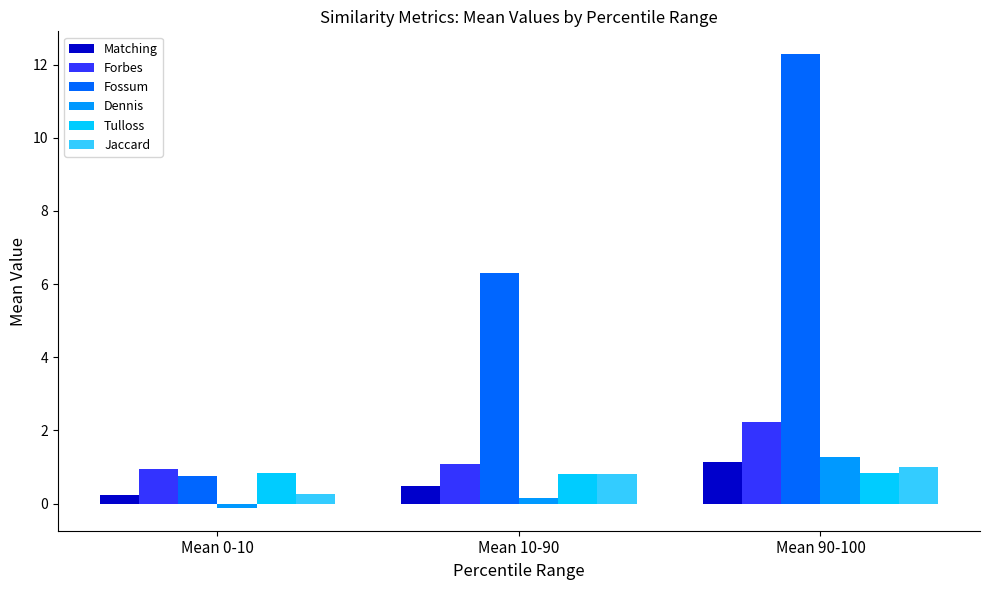

The value of Matching at Mean 90-100 is 1.1. True or false?

True